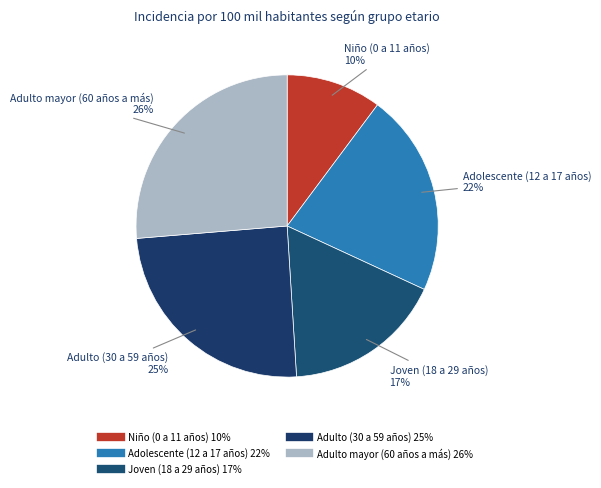

Which category has the smallest portion of the pie?

Niño (0 a 11 años)